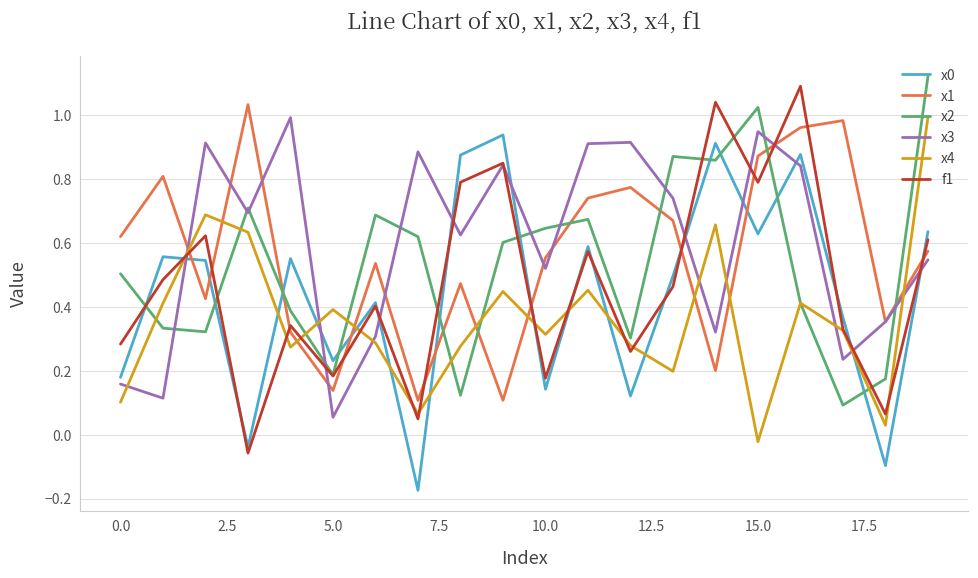

True or false: x1 and x4 cross at least once.

True